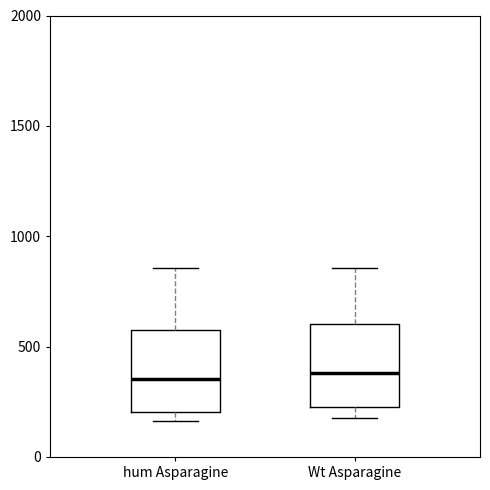

Reading left to right, transcribe this box plot: for each box, give where its median line is, the range the box spans, and where its two whiskers end, as read against the y-axis. The values are not printed on the chart, so give them approximately, as read against the axis.

hum Asparagine: median 350, box 200 to 550, whiskers 150 to 850
Wt Asparagine: median 400, box 200 to 600, whiskers 200 (just below the box's lower edge) to 850